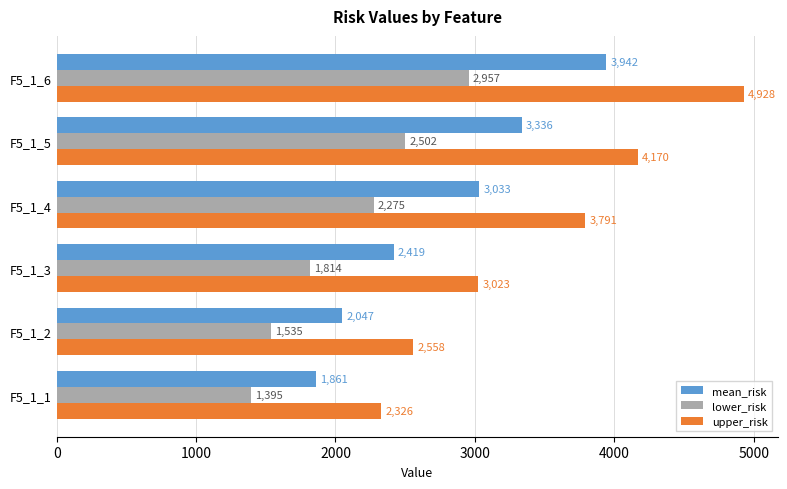

Which series has the largest total across all categories?

upper_risk